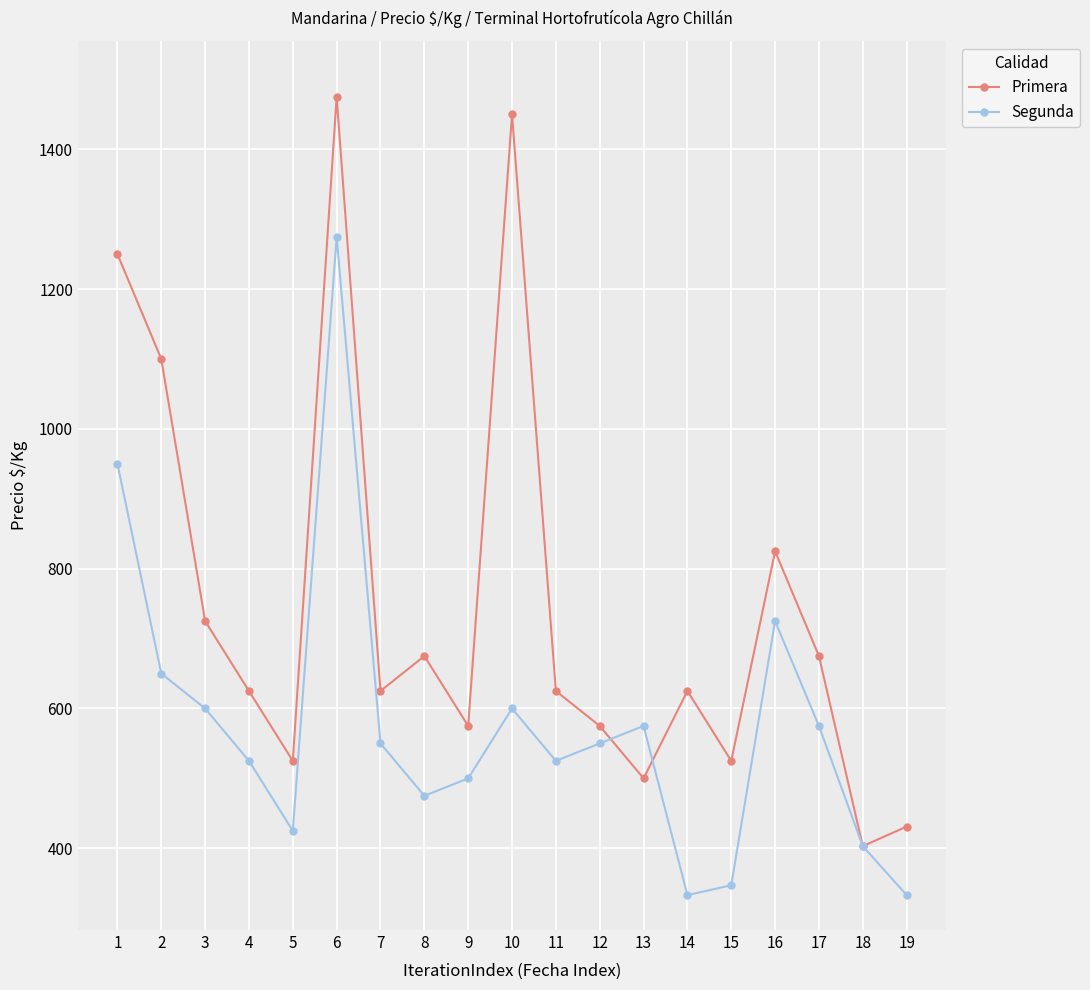

At which category does Primera reach its first local peak?

6